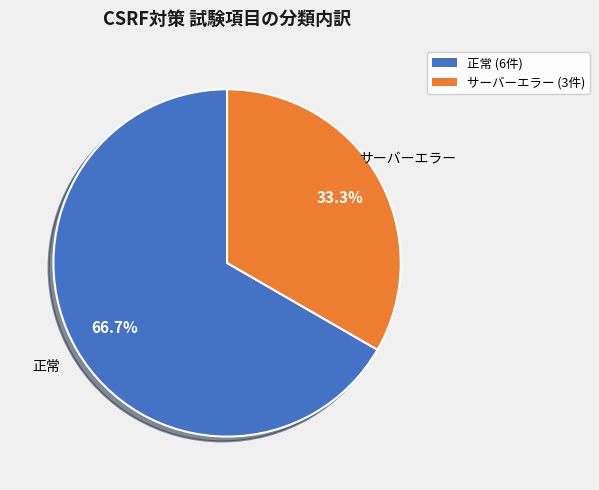

Is it true that 正常 is 75% of the pie?

False